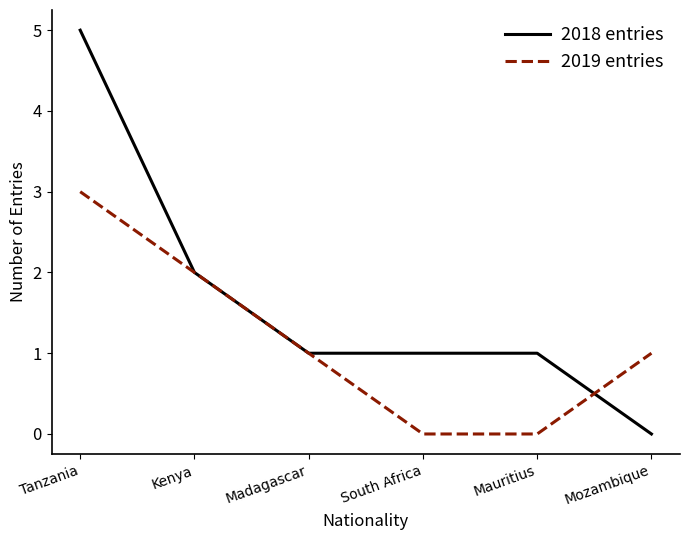

Is the value of 2018 entries at Tanzania greater than the value of 2019 entries at Mozambique?

Yes